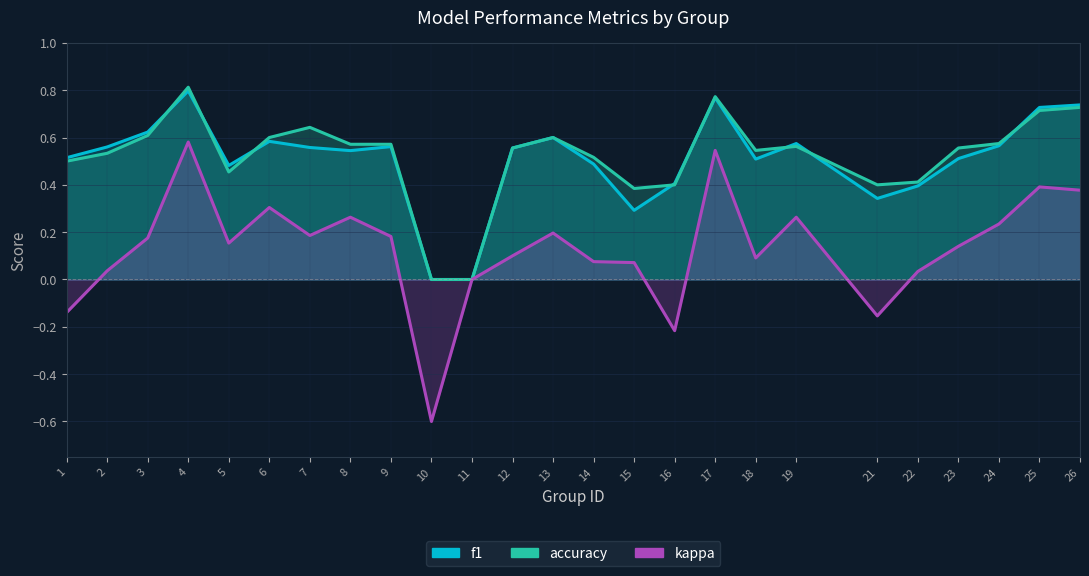

In accuracy, how many points are lower than both neighbors (excluding endpoints)?

4